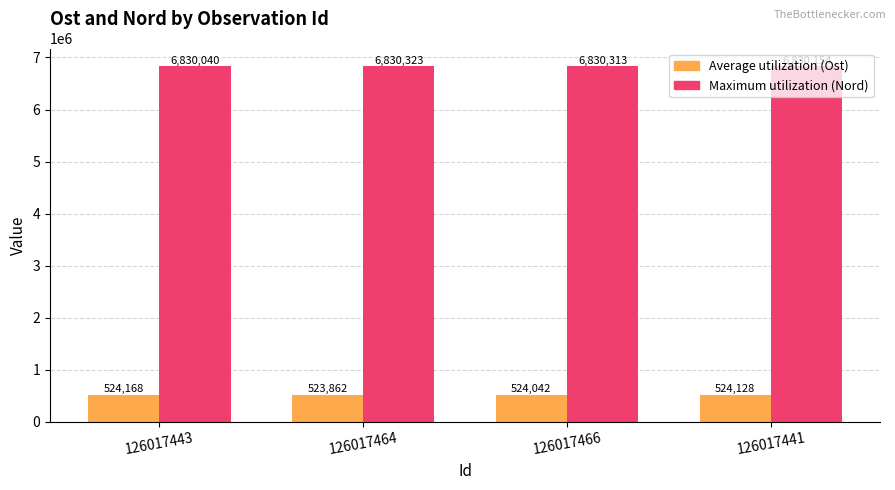

At which label does Maximum utilization (Nord) first exceed 6830313?

126017464